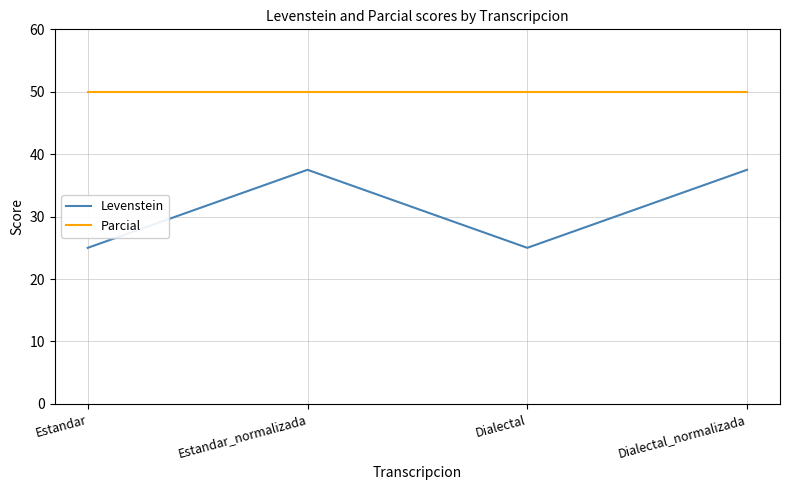

How many values in the Levenstein series are below 37?

2